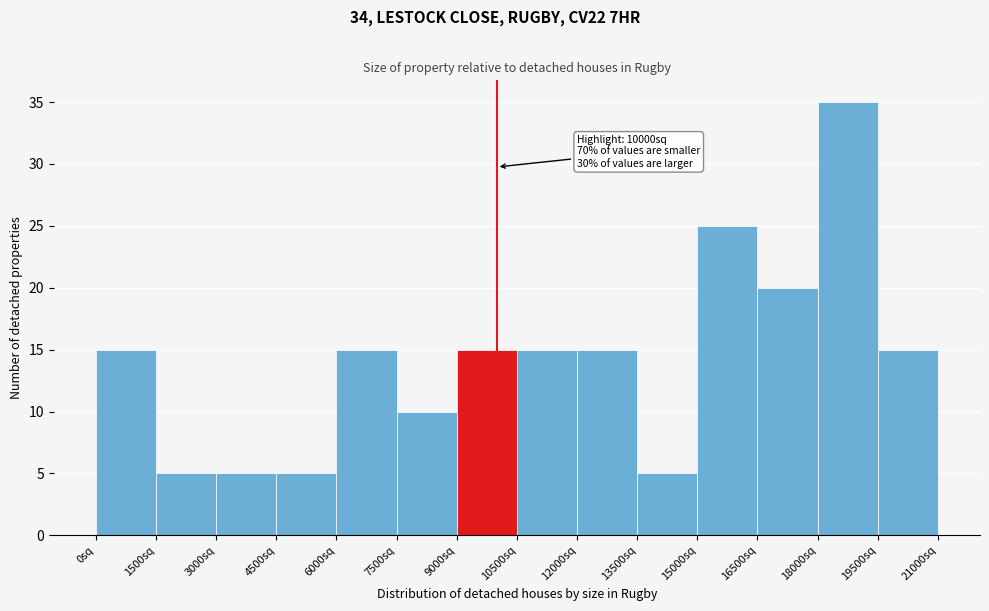

Over which range of the x-axis is the bar tallest?

18000 to 19500